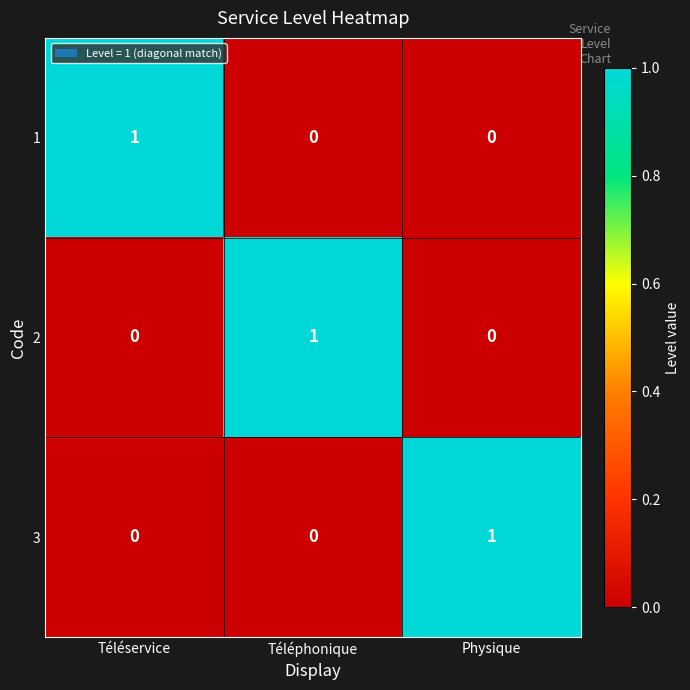

At how many categories does at least one series exceed 0?

3